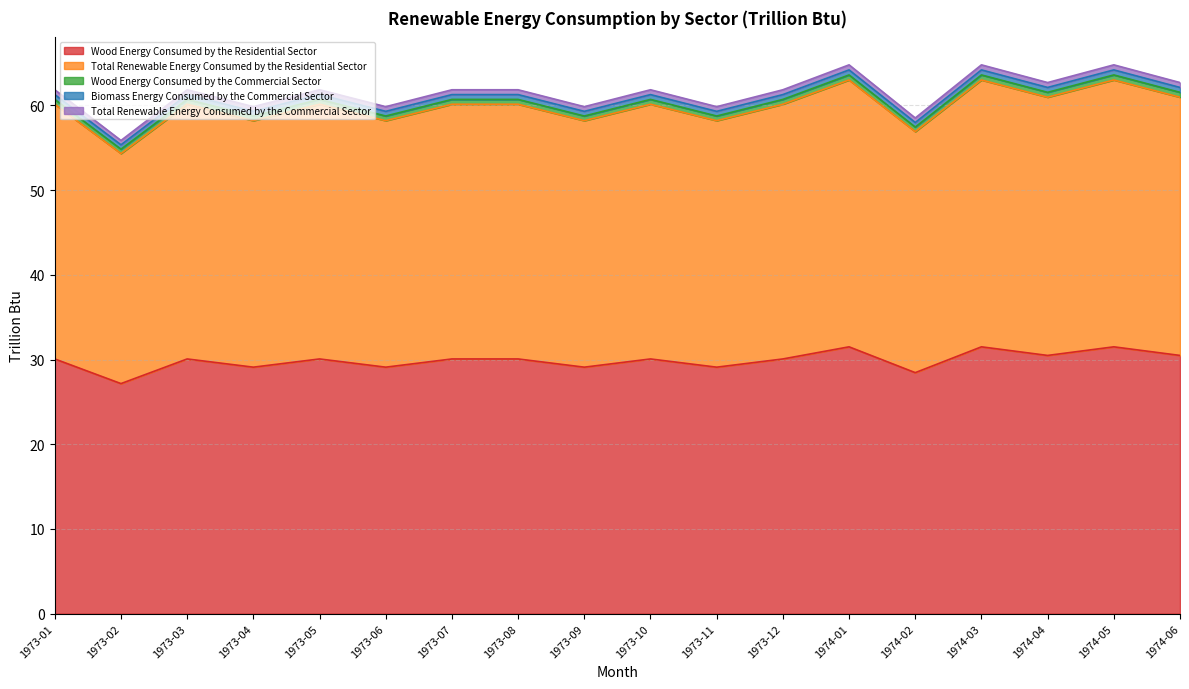

The Total Renewable Energy Consumed by the Residential Sector series shows 24.7 at 1973-02. True or false?

False